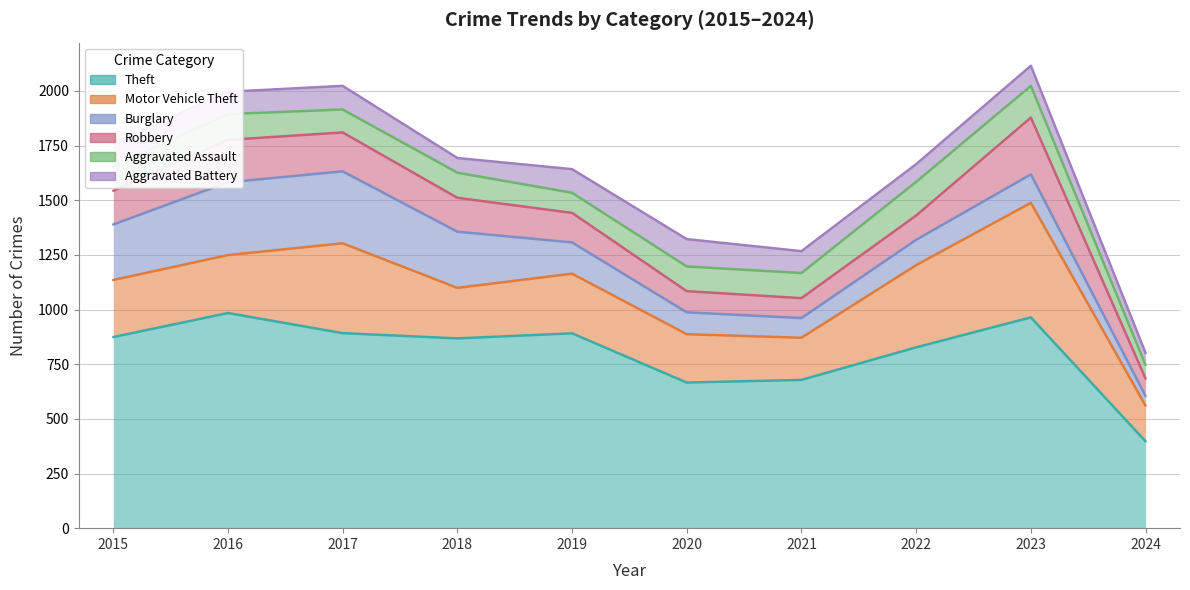

In Burglary, how many points are lower than both neighbors (excluding endpoints)?

1